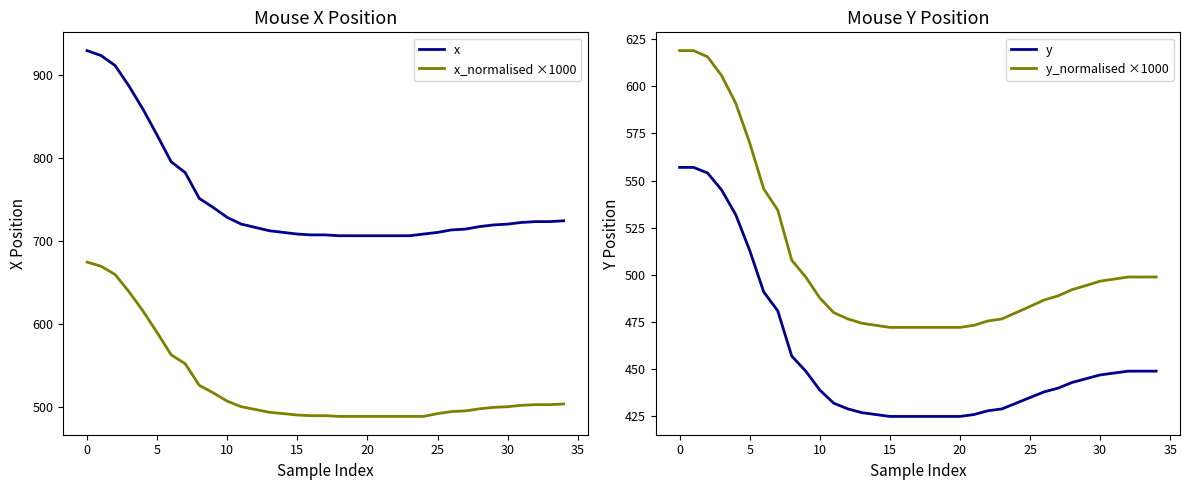

The x_normalised ×1000 series shows 660.9 at 15. True or false?

False